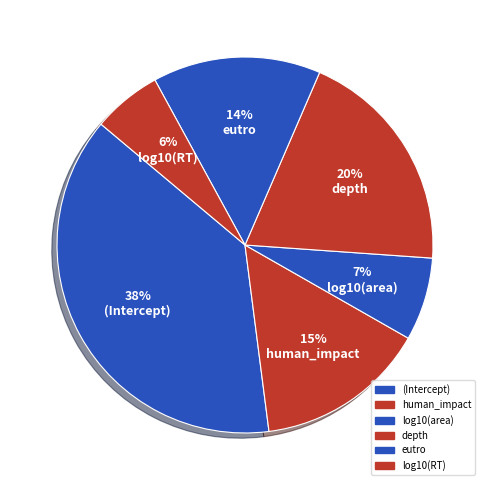

How many segments does this pie chart have?

6